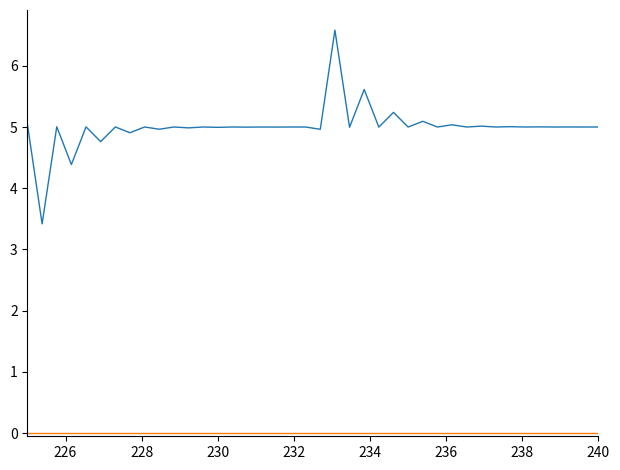

What is the greatest value displayed?

6.6